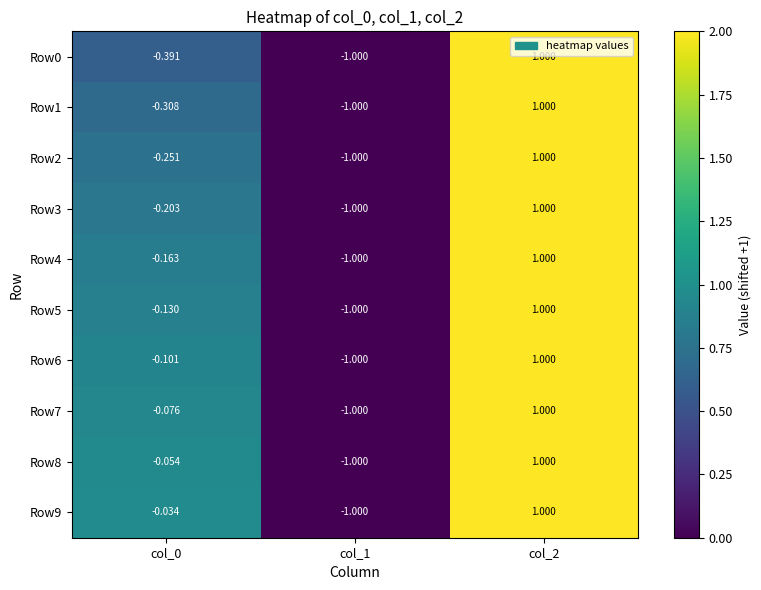

Is the value of Row4 at col_0 greater than the value of Row9 at col_0?

No